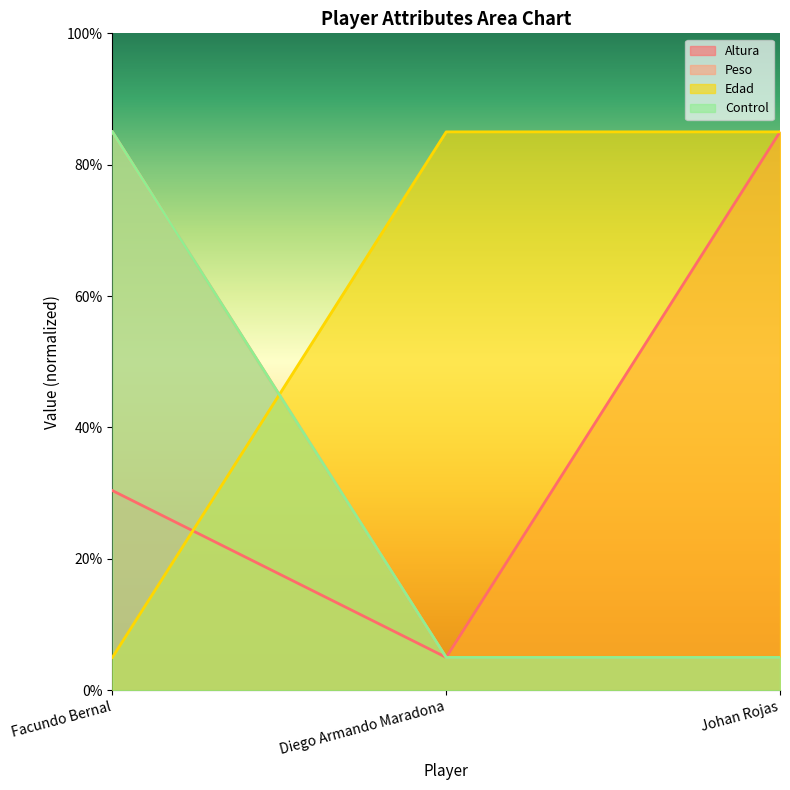

Between Facundo Bernal and Diego Armando Maradona, which is larger?

Facundo Bernal